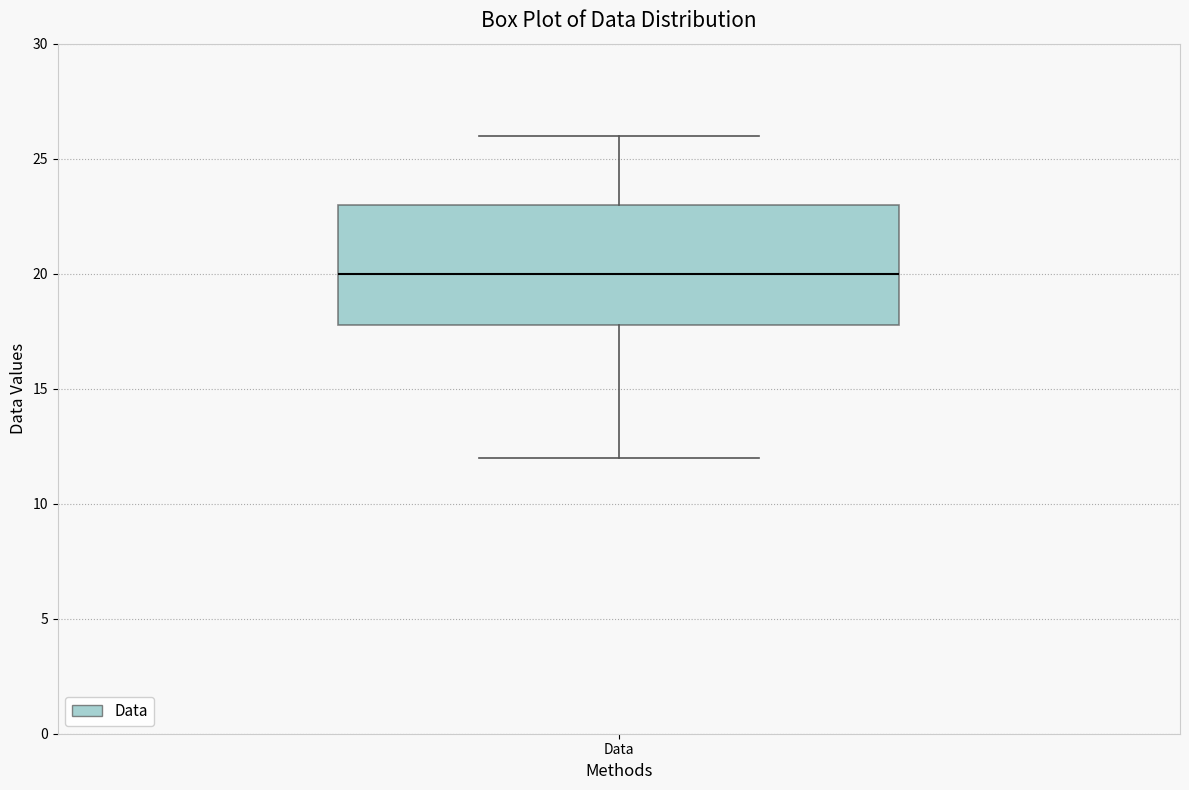

Where is the upper edge of the box for Data on the y-axis? The values are not printed on the chart, so give them approximately, as read against the axis.

23